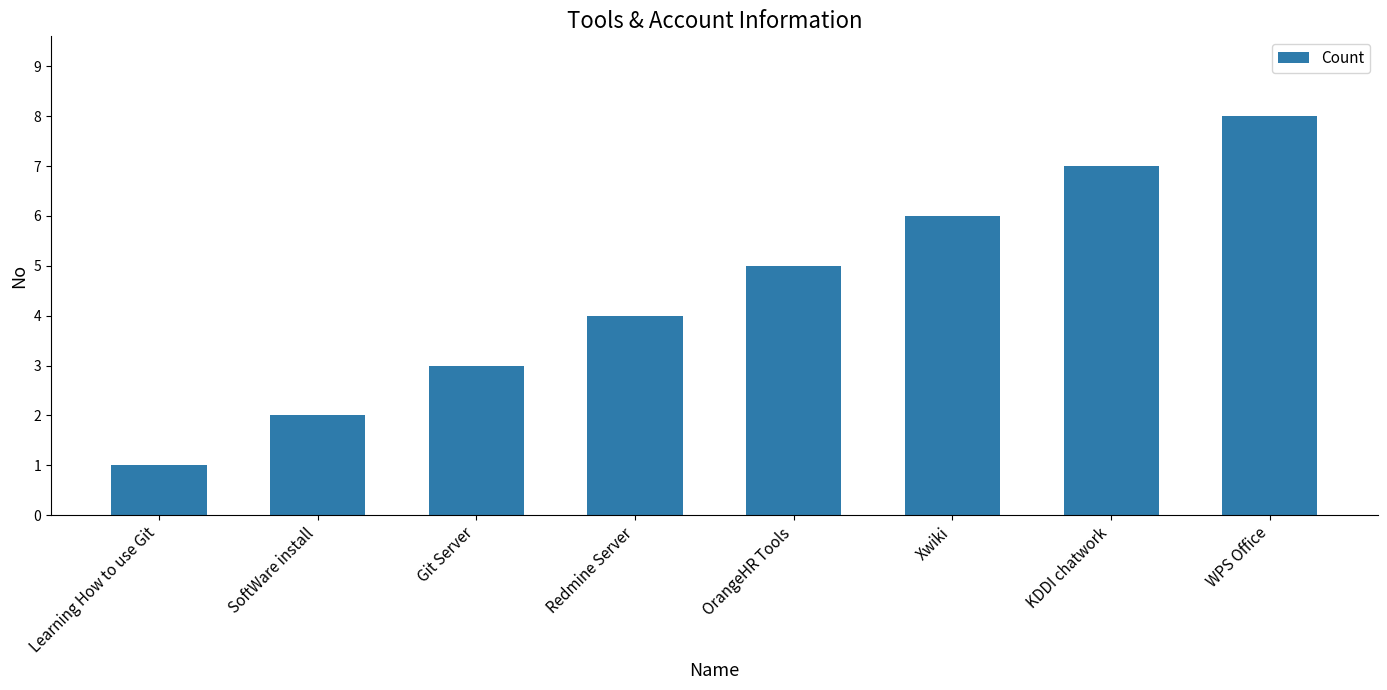

What is the sum of the values at Git Server and WPS Office?

11